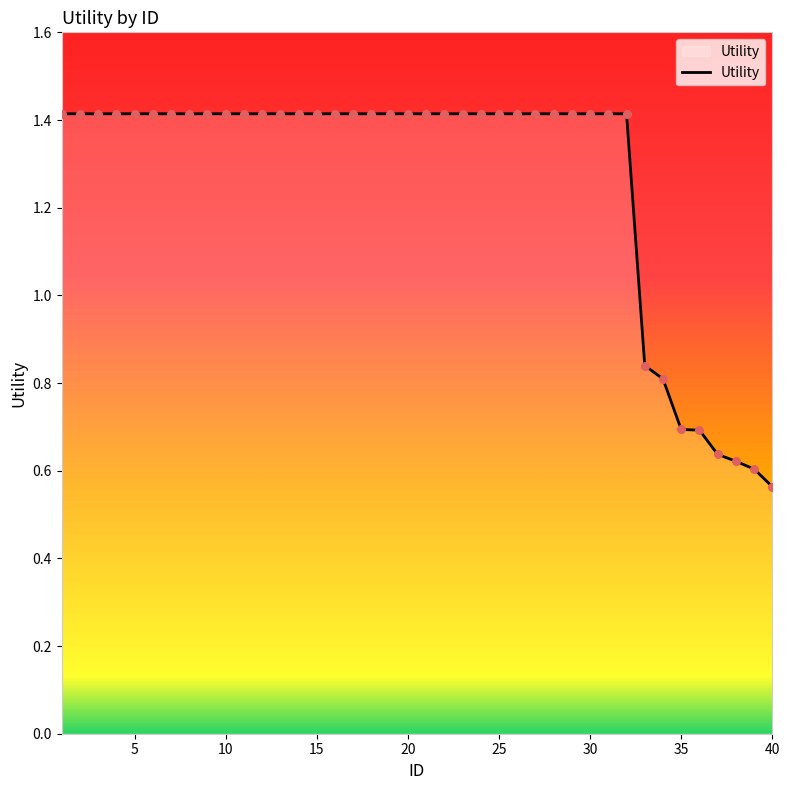

What is the difference between the maximum and minimum values?

0.9